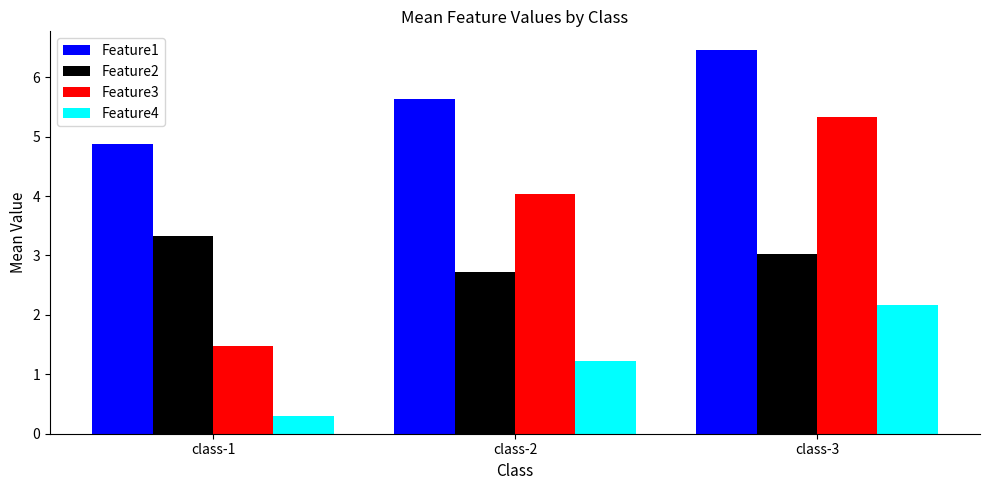

At which category is the sum across all series the highest?

class-3